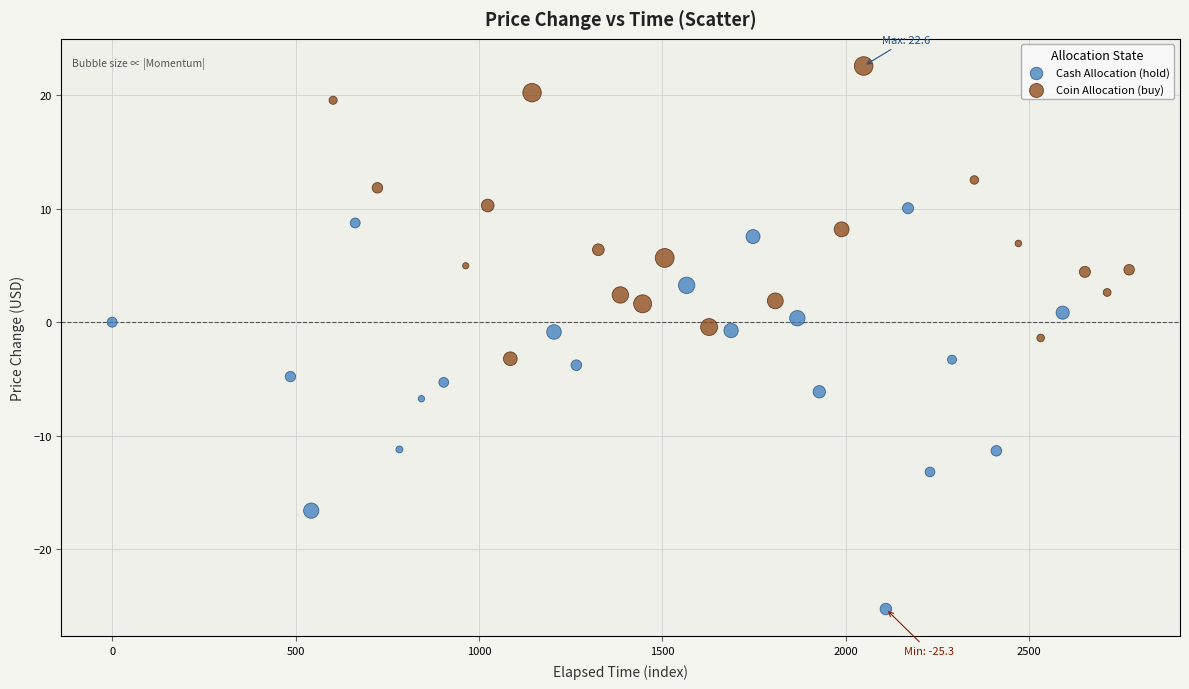

Which series has the largest Y range (max minus min)?

Cash Allocation (hold)